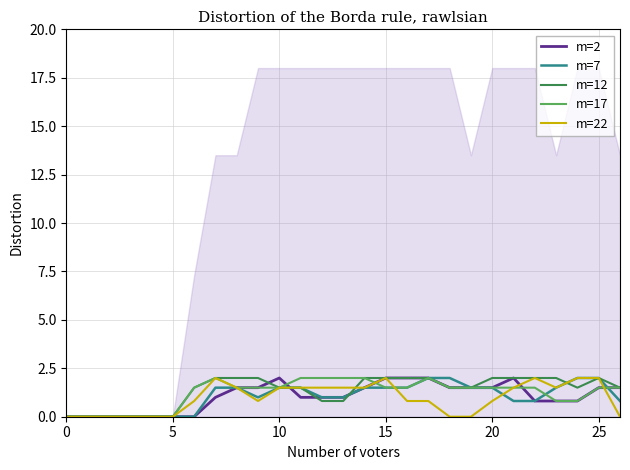

List the series in order of their peak value, highest first.

m=2, m=7, m=12, m=17, m=22